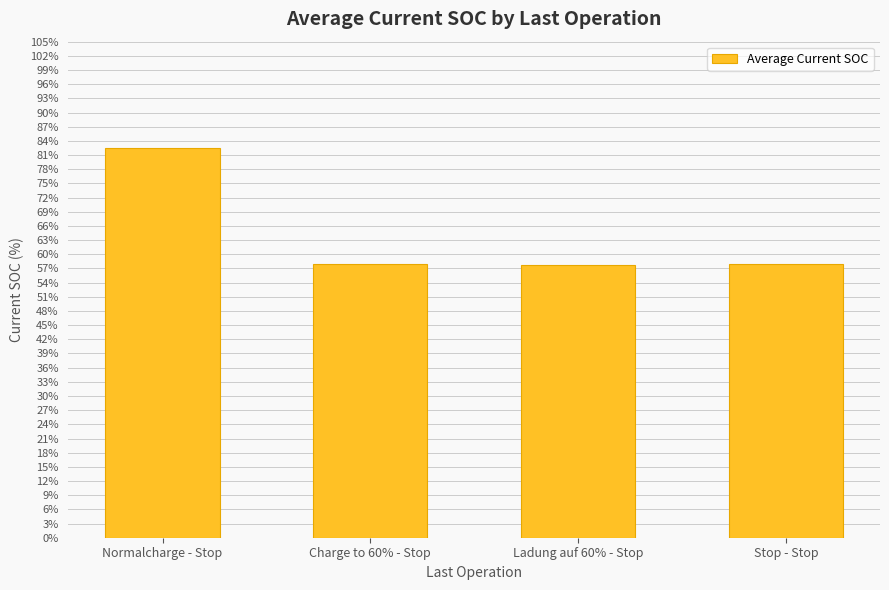

How many data points does each series have?

4